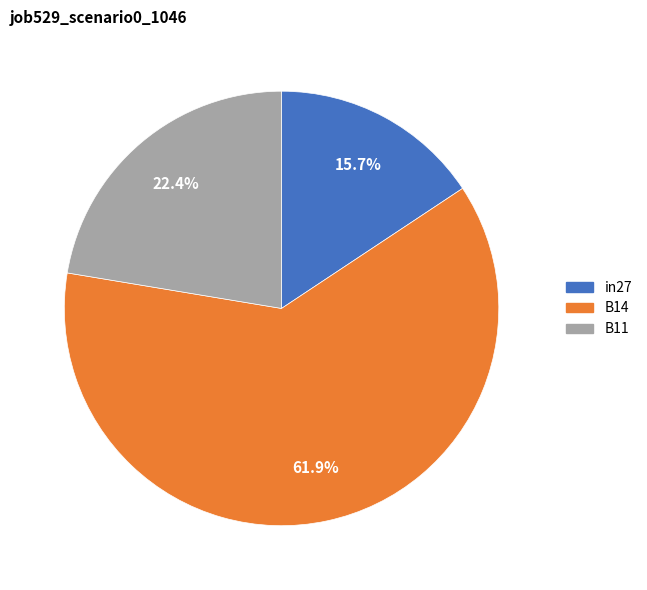

The B11 slice represents 30% of the pie. True or false?

False